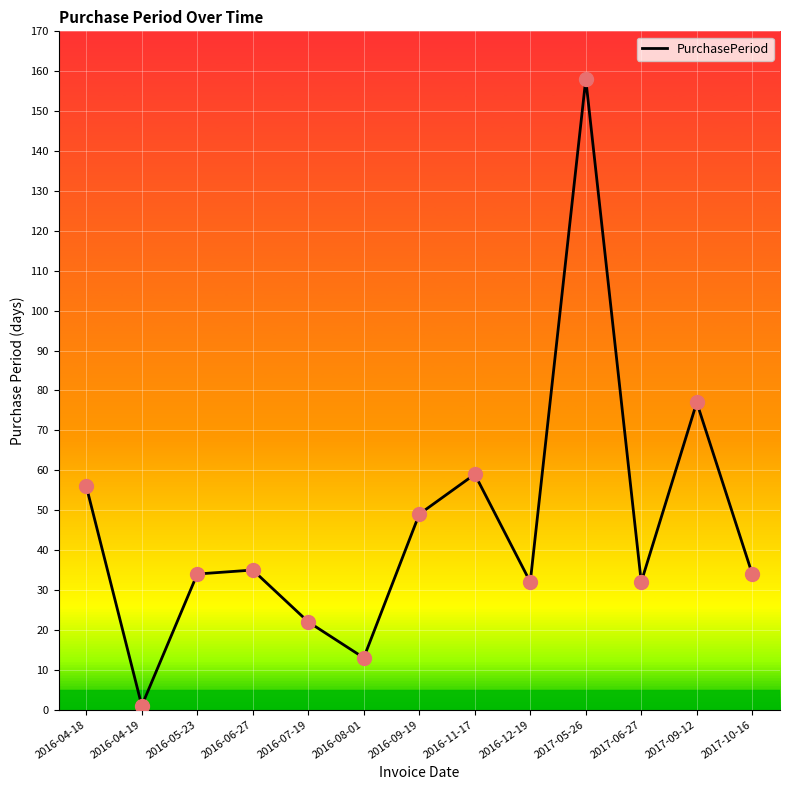

Approximately how many times larger is the value at 2016-07-19 compared to 2016-04-18?

0.4